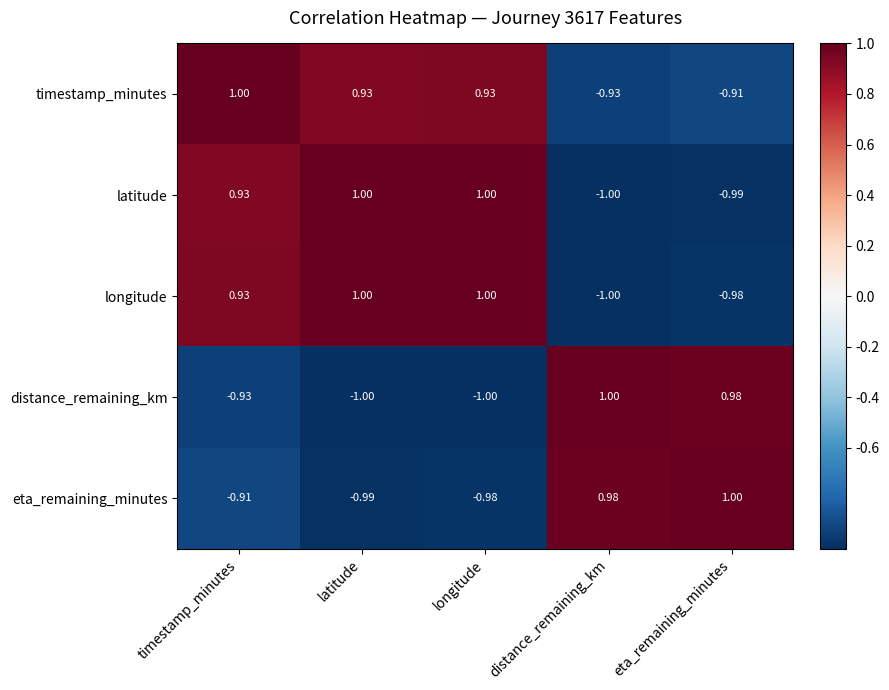

Is the value of eta_remaining_minutes at distance_remaining_km greater than the value of latitude at distance_remaining_km?

Yes